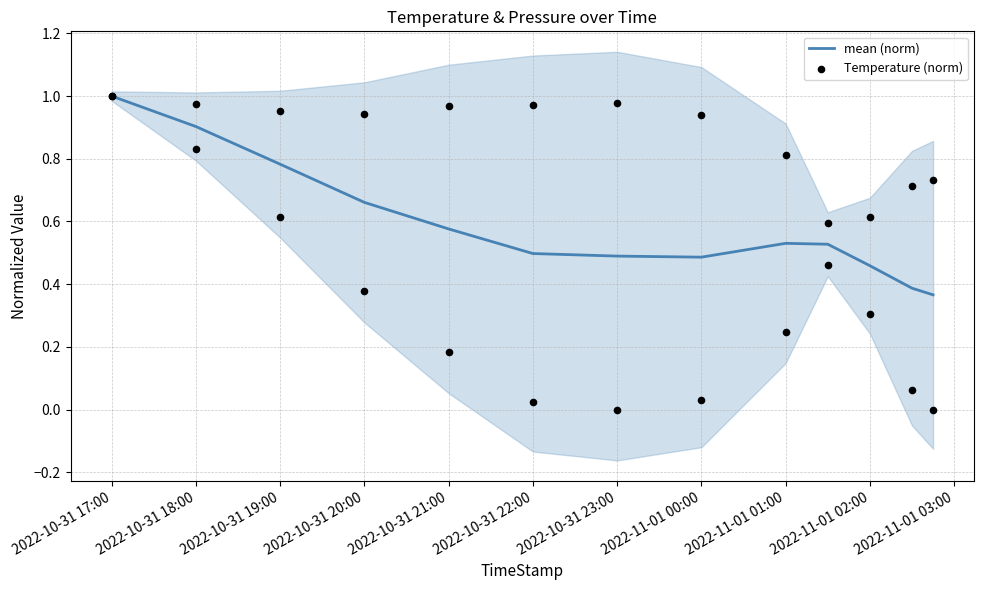

Which series has the largest total across all categories?

Temperature (norm)